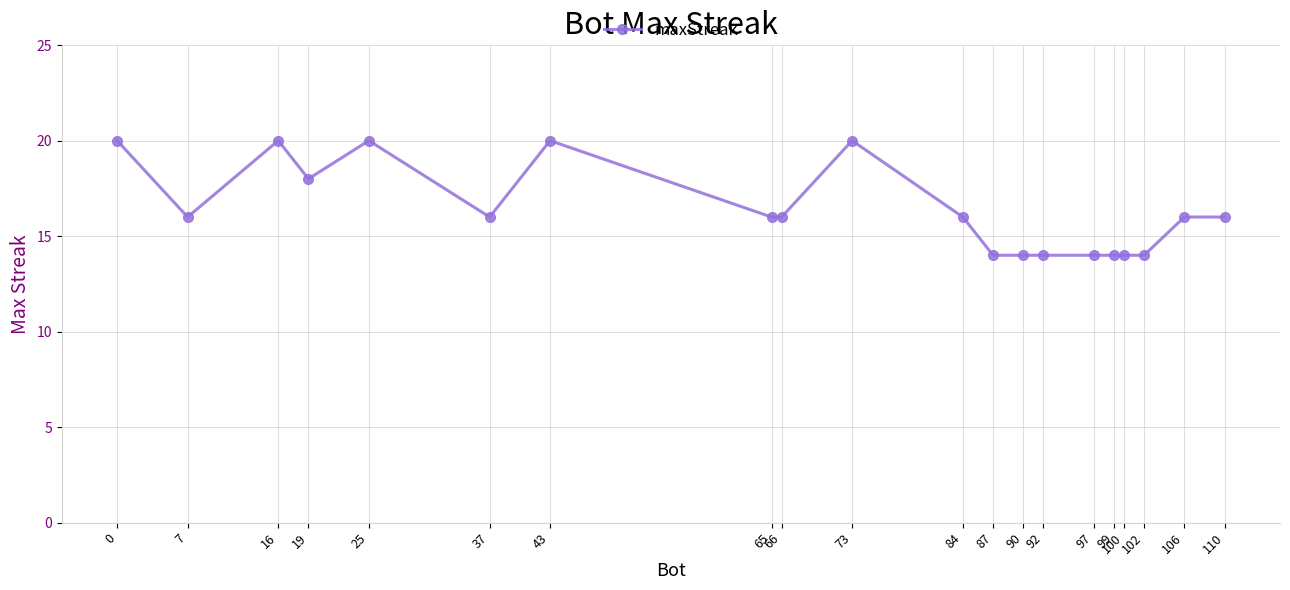

How many values are between 14 and 20?

20